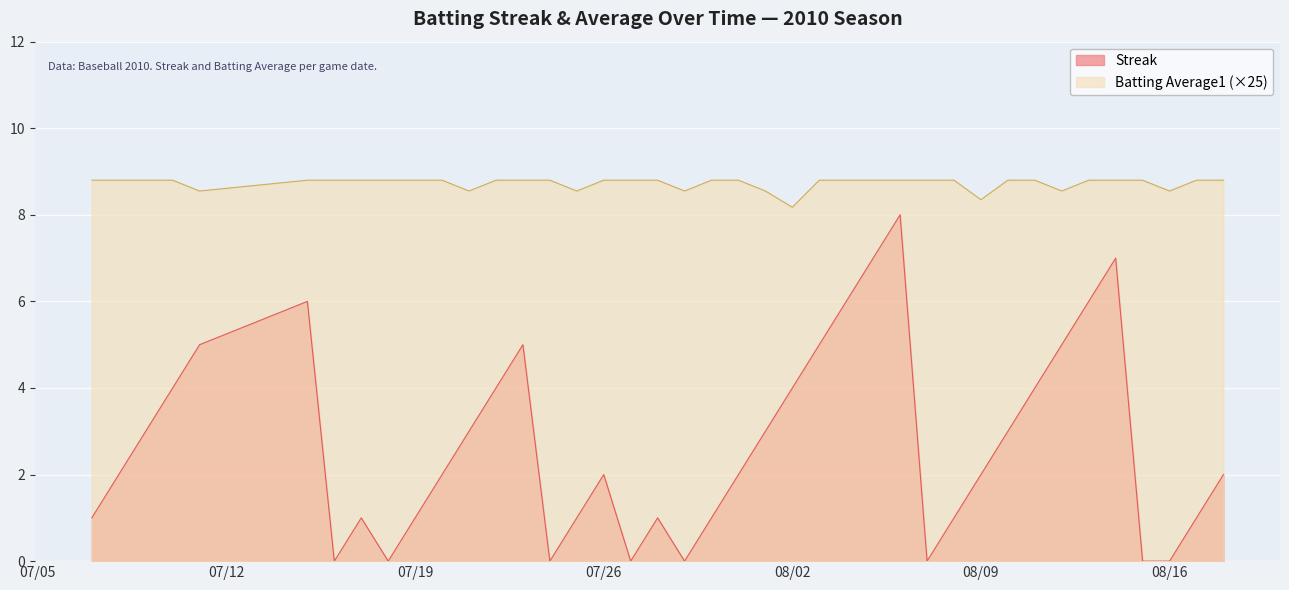

What are all the series names shown in the legend?

Streak, Batting Average1 (×25)